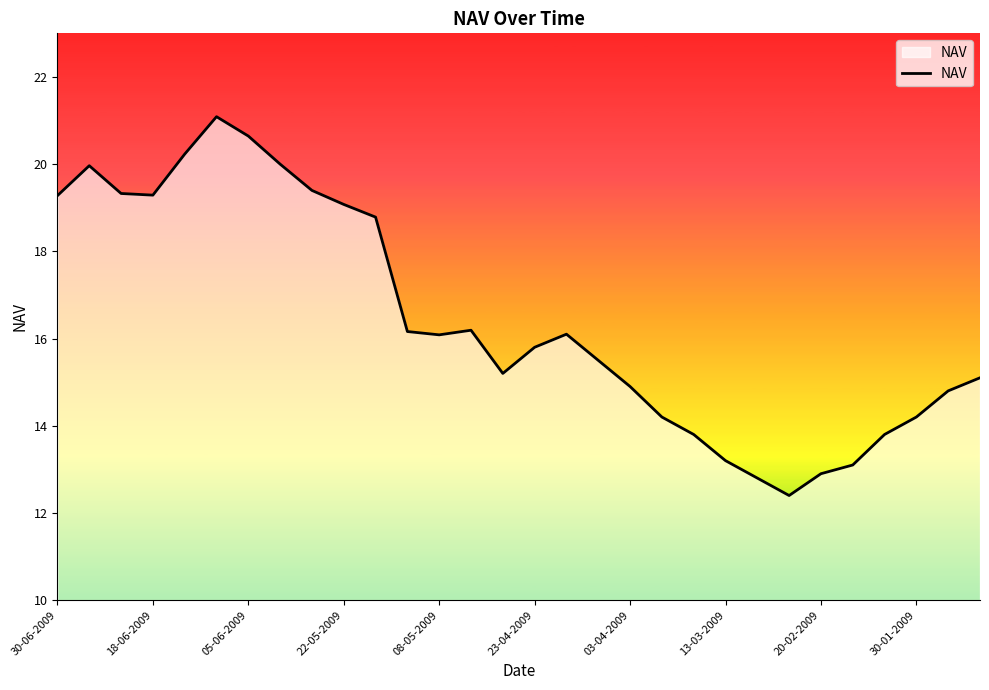

Does the chart display data point markers on the line(s)?

No